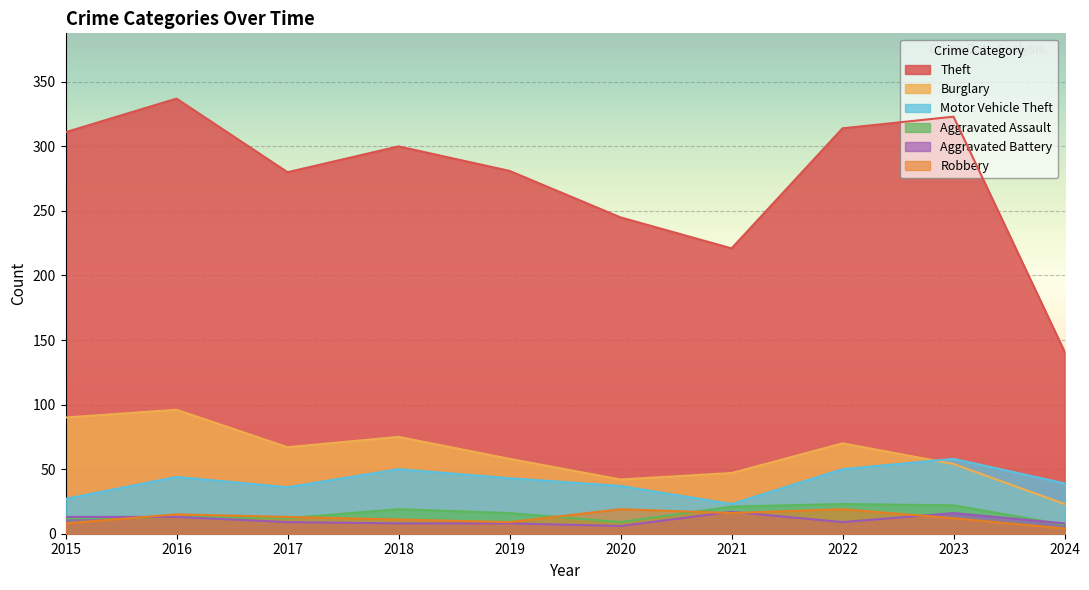

What value does the Aggravated Battery series have at 2015, to the nearest 5?

15